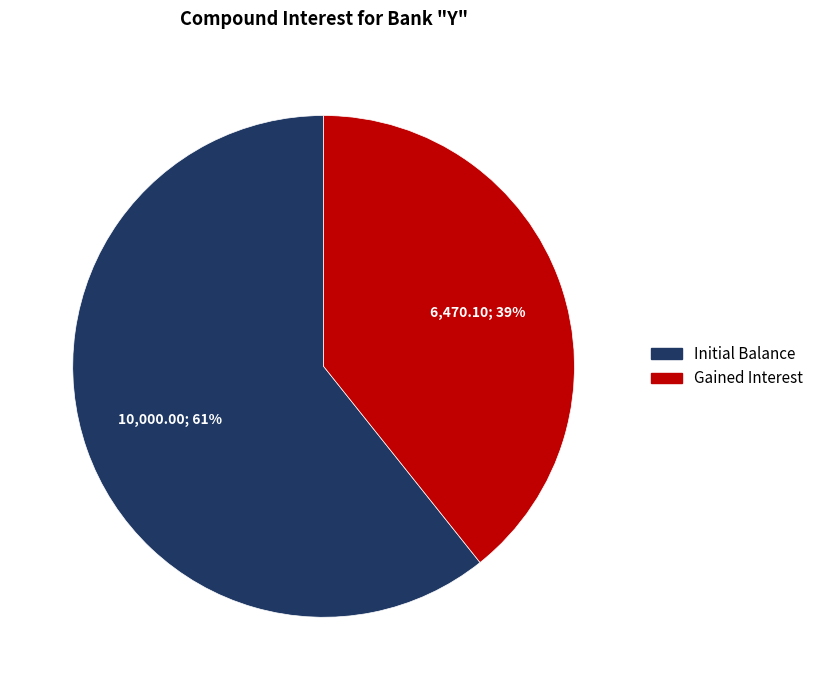

Which has a higher value, Initial Balance or Gained Interest?

Initial Balance